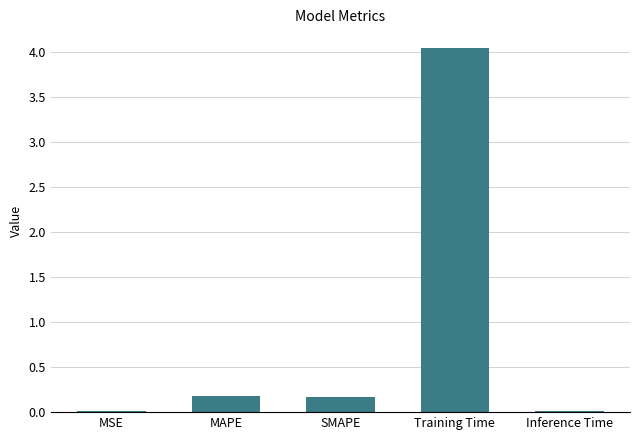

Which category has the highest value across all series?

Training Time